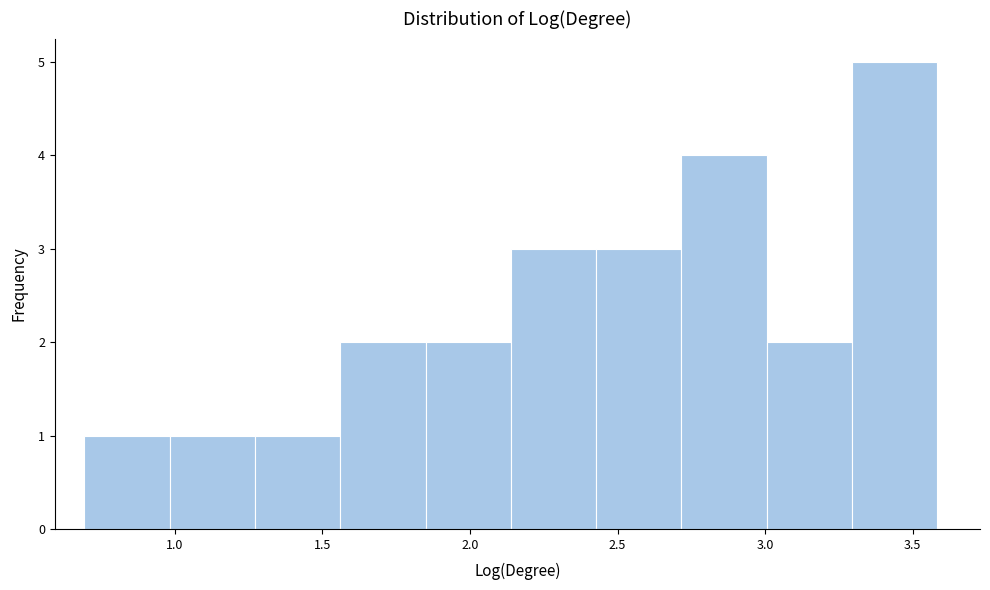

Reading left to right, list every bar in this chart as the range it spans on the x-axis followed by its height. Neither the bar edges nor the heights are printed on the chart, so give them approximately, as read against the axes.

0.70 to 1.00: 1
1.00 to 1.25: 1
1.25 to 1.55: 1
1.55 to 1.85: 2
1.85 to 2.15: 2
2.15 to 2.45: 3
2.45 to 2.70: 3
2.70 to 3.00: 4
3.00 to 3.30: 2
3.30 to 3.60: 5